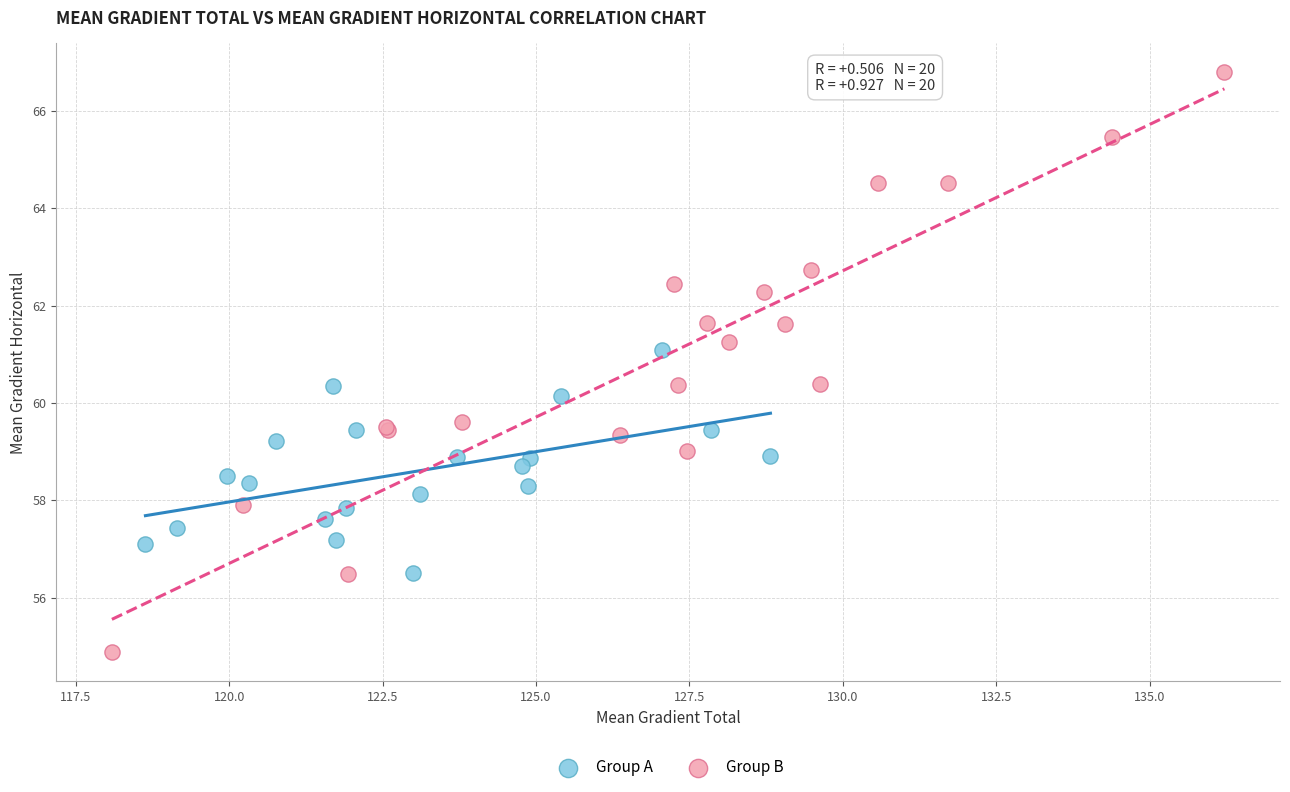

Which series has the largest Y range (max minus min)?

Group B